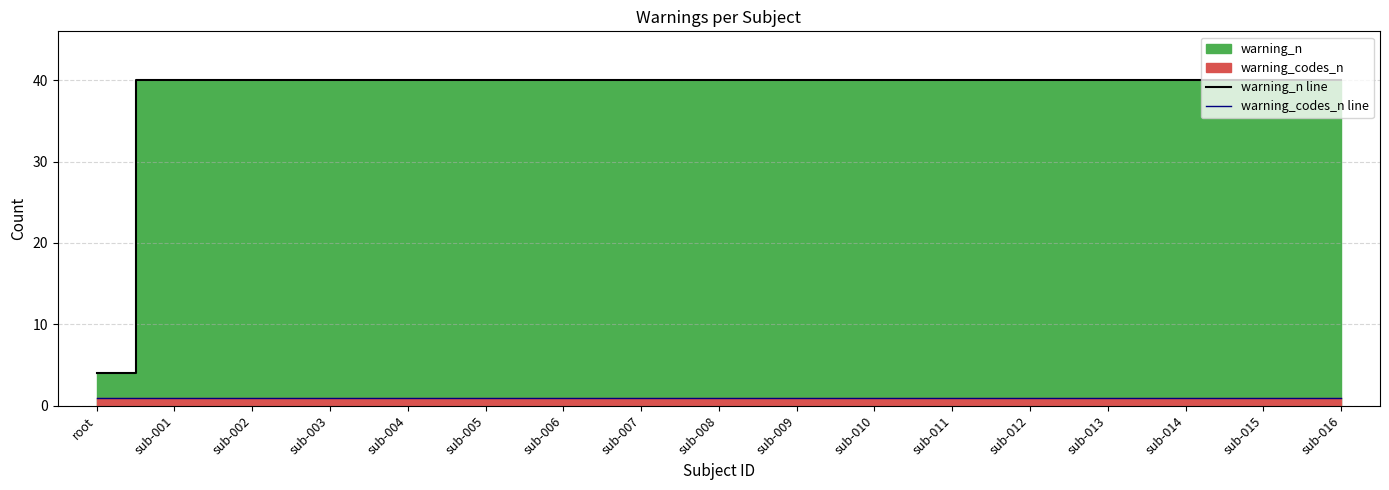

Reading right to left, what are all the values shown in this chart?

warning_n line: sub-016=40	sub-015=40	sub-014=40	sub-013=40	sub-012=40	sub-011=40	sub-010=40	sub-009=40	sub-008=40	sub-007=40	sub-006=40	sub-005=40	sub-004=40	sub-003=40	sub-002=40	sub-001=40	root=4
warning_codes_n line: sub-016=1	sub-015=1	sub-014=1	sub-013=1	sub-012=1	sub-011=1	sub-010=1	sub-009=1	sub-008=1	sub-007=1	sub-006=1	sub-005=1	sub-004=1	sub-003=1	sub-002=1	sub-001=1	root=1